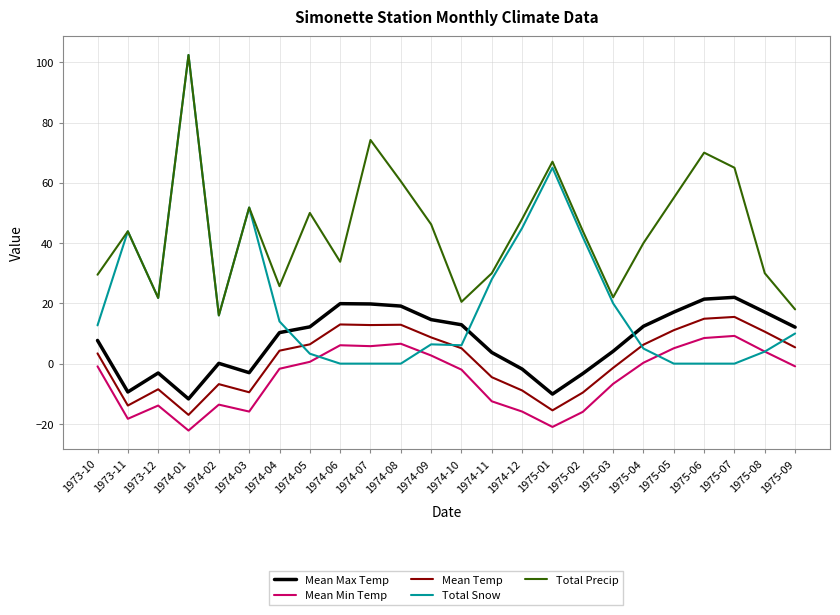

What is the maximum value for Mean Min Temp?

9.2